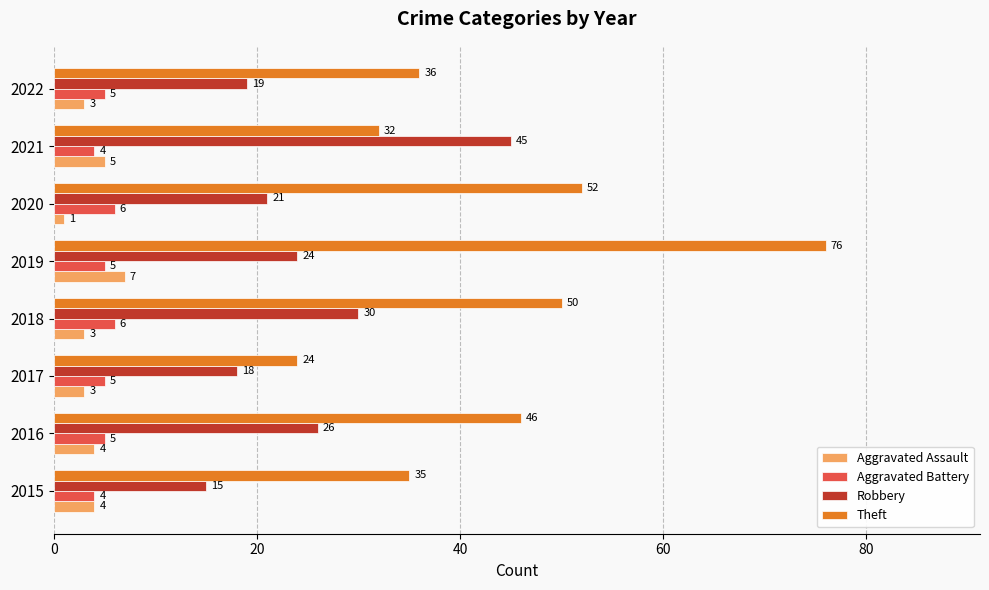

At 2021, list the series in order from largest to smallest.

Robbery, Theft, Aggravated Assault, Aggravated Battery